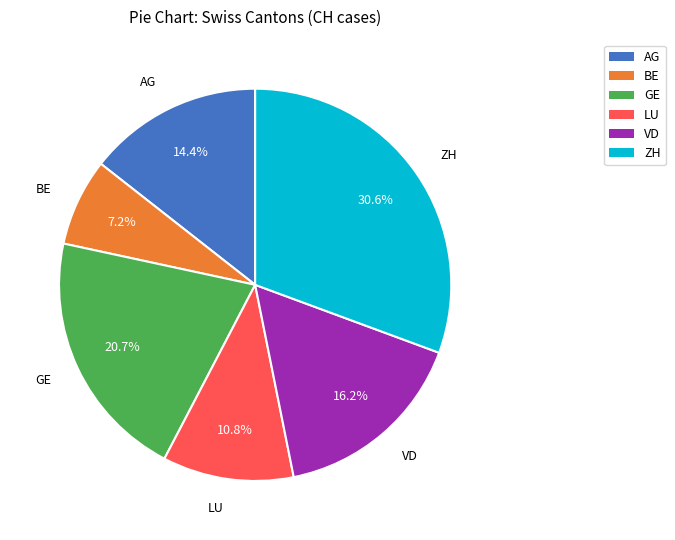

What percentage is the AG slice, to the nearest percent?

14%